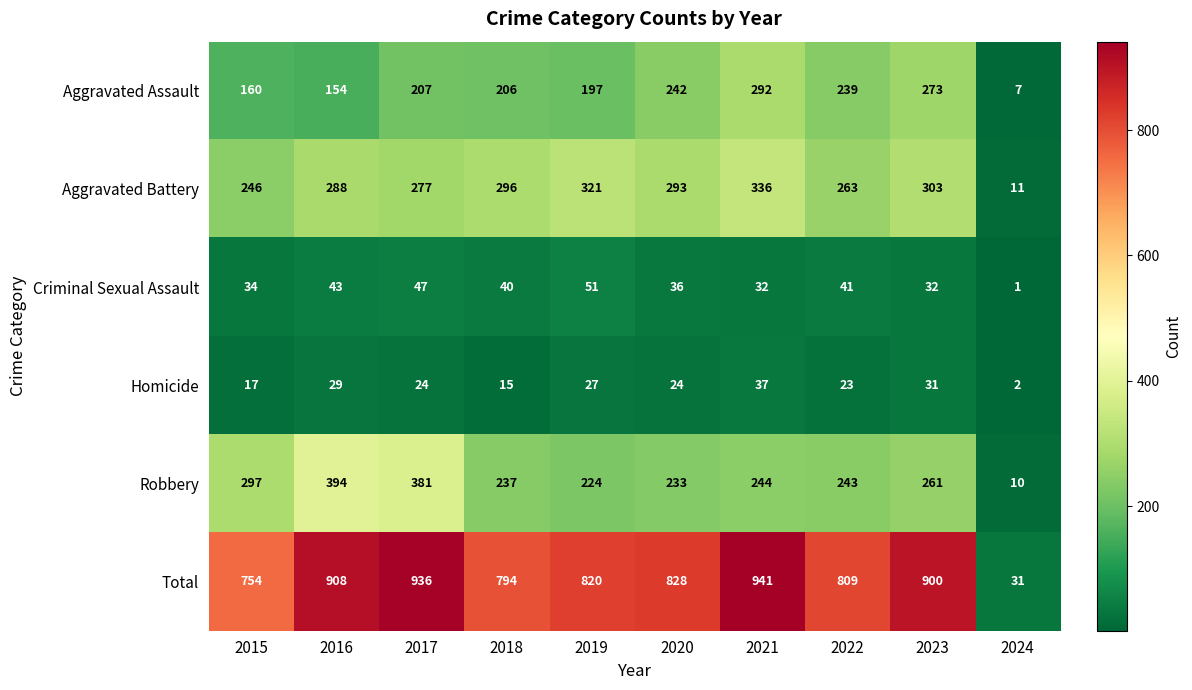

Which series has the largest total across all categories?

Total